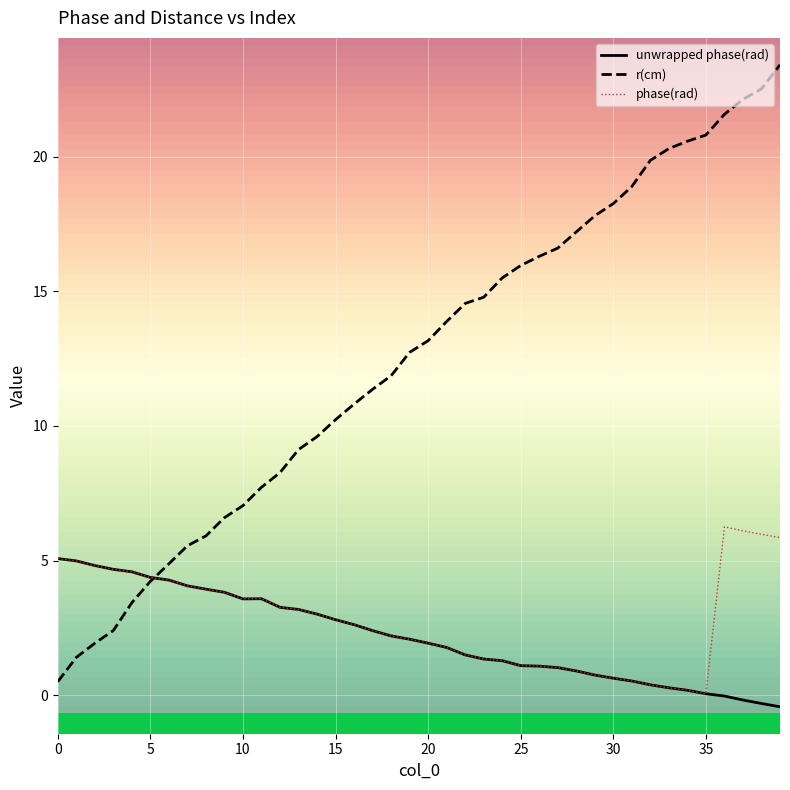

In phase(rad), how many points are higher than both neighbors (excluding endpoints)?

2